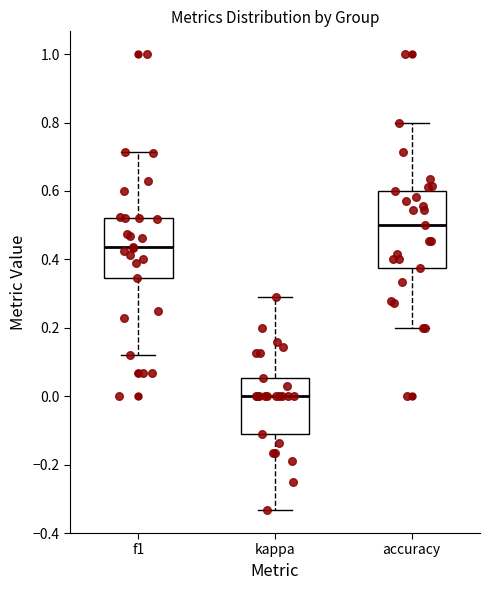

Which box's median line is the lowest?

kappa